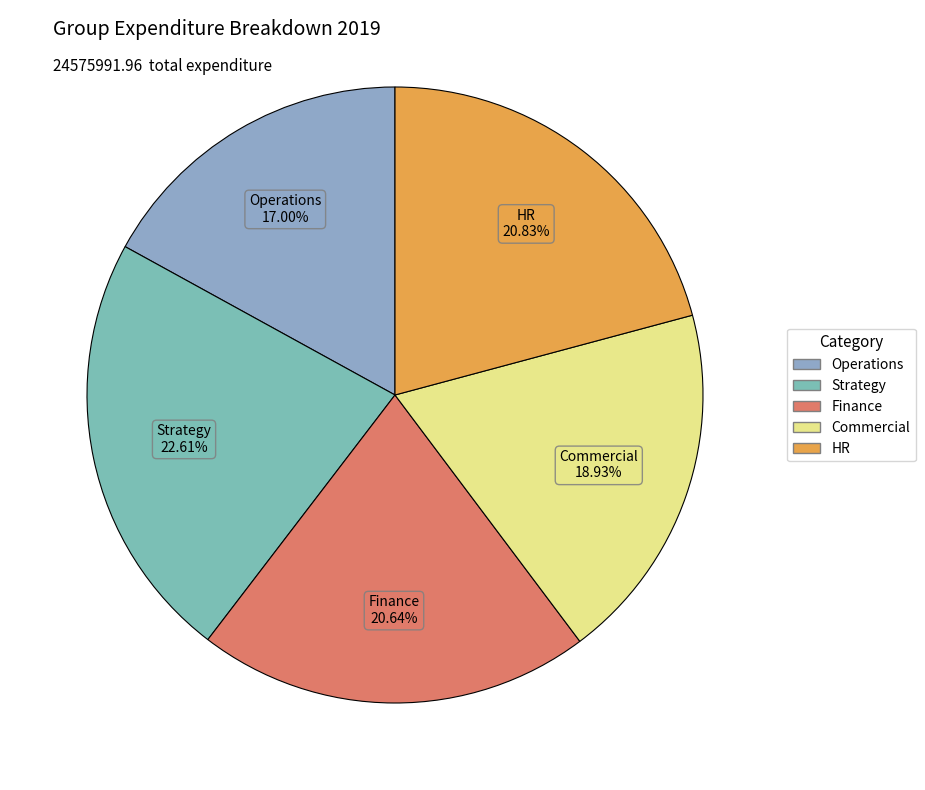

To the nearest percent, what is the combined percentage of Strategy and Finance?

43%